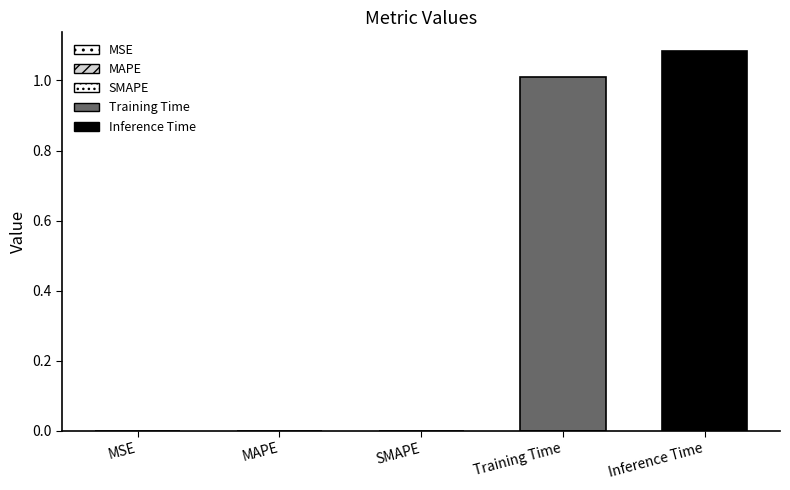

List the labels in order of value, smallest first.

MSE, MAPE, SMAPE, Training Time, Inference Time